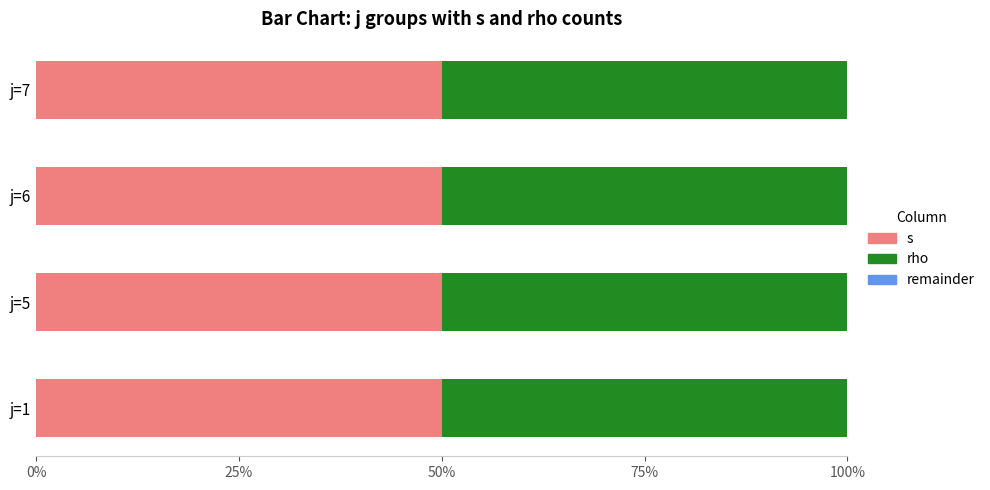

Where is s nearest to the value 3?

j=1